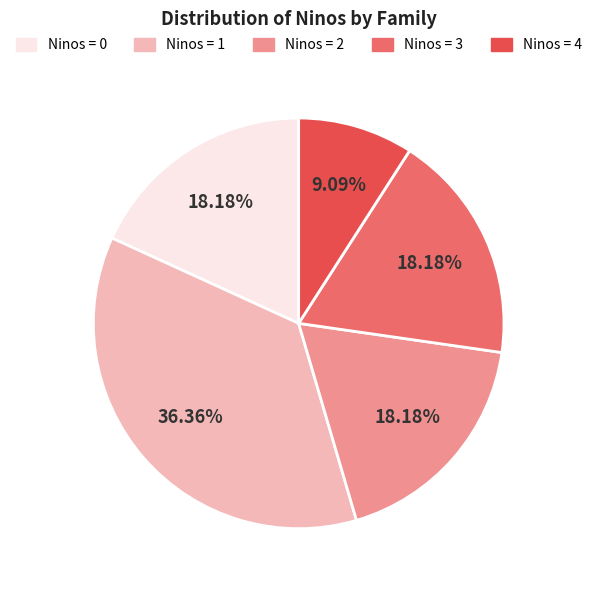

Do Ninos = 3 and Ninos = 2 together represent more than half of the pie?

No